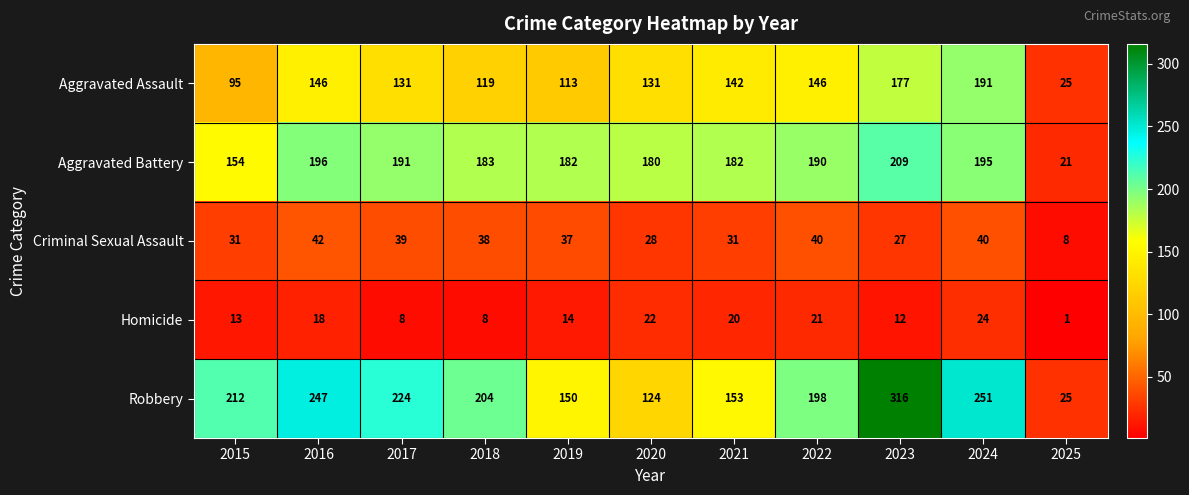

Count the number of categories in the chart.

11